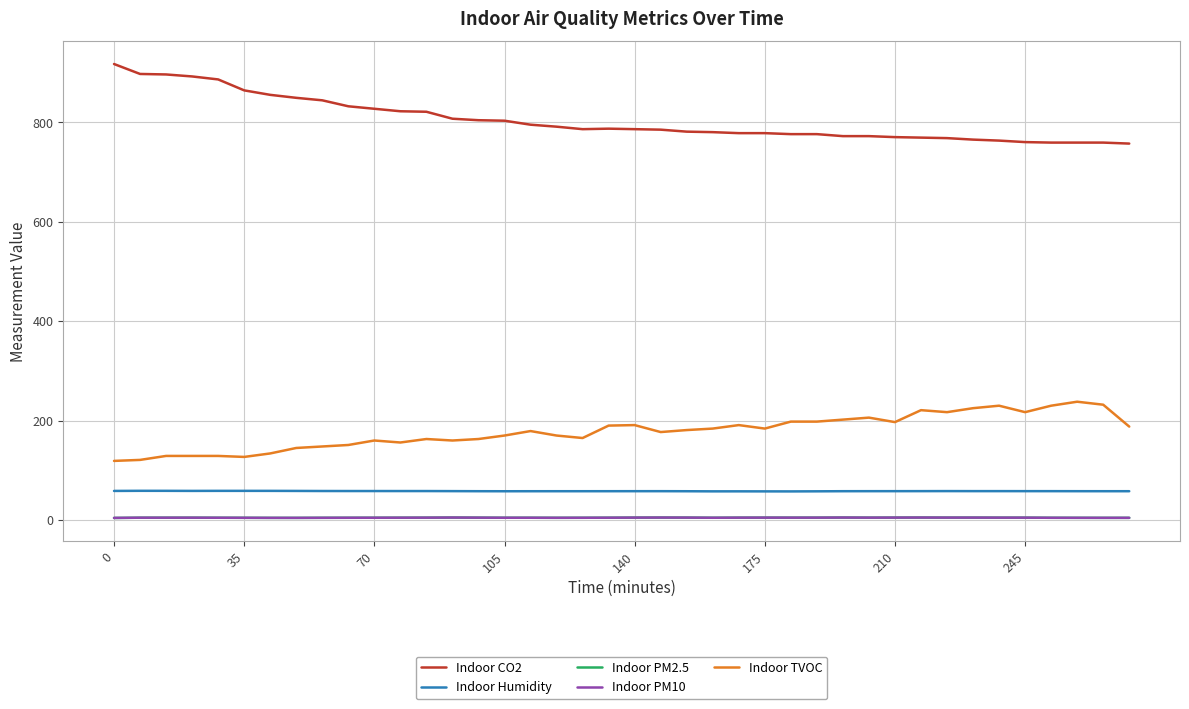

Count the number of categories in the chart.

40